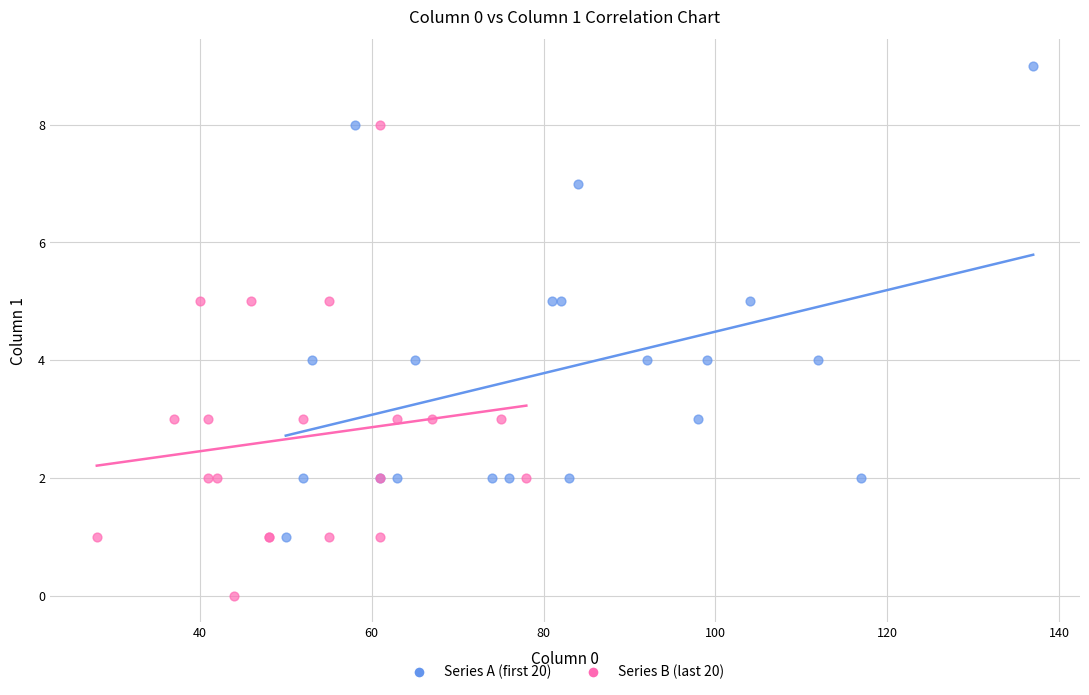

Which series contains the lowest Y value?

Series B (last 20)